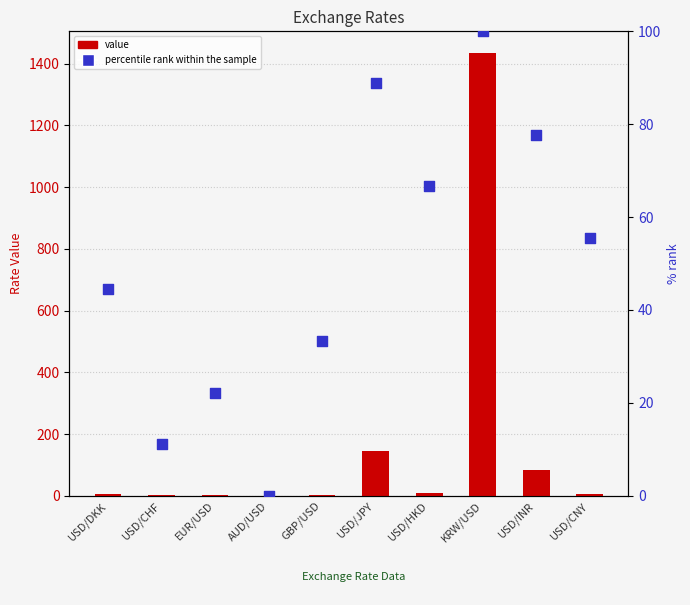

Which series has the largest total across all categories?

value